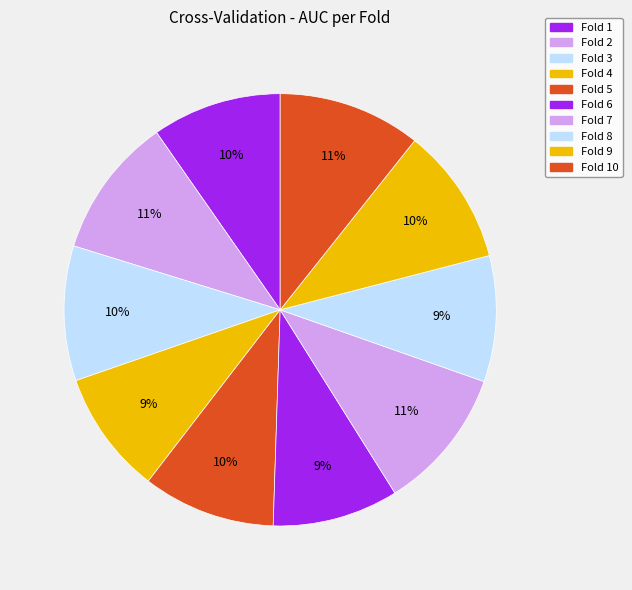

Is Fold 7 the majority of the pie?

No